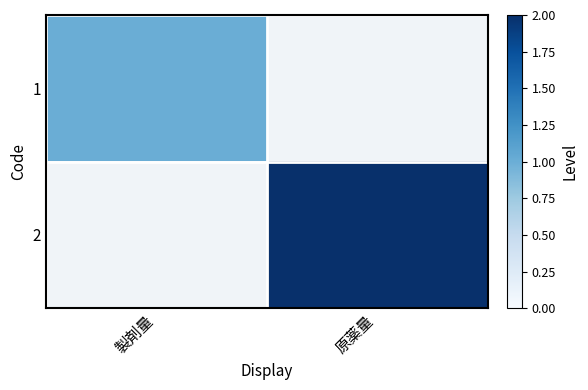

At which label does 2 reach its peak?

製剤量